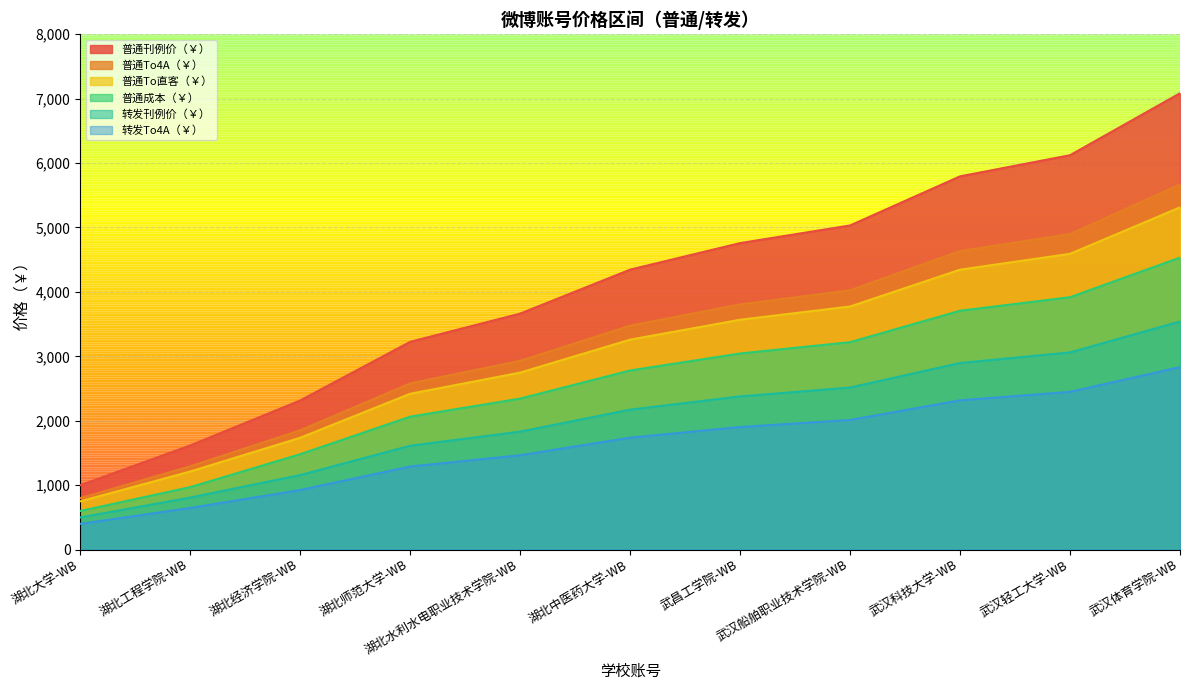

The 普通刊例价（￥） series shows 4757.0 at 武昌工学院-WB. True or false?

True